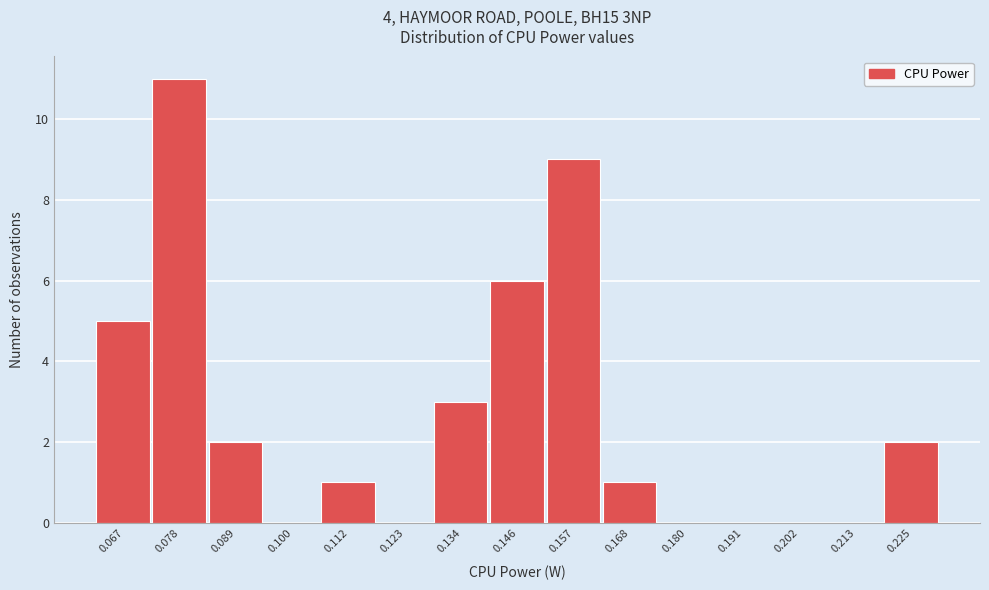

Reading left to right, list every bar in this chart as the range it spans on the x-axis followed by its height. Neither the bar edges nor the heights are printed on the chart, so give them approximately, as read against the axes.

0.060 to 0.072: 5
0.072 to 0.084: 11
0.084 to 0.094: 2
0.094 to 0.106: 0
0.106 to 0.118: 1
0.118 to 0.128: 0
0.128 to 0.140: 3
0.140 to 0.152: 6
0.152 to 0.162: 9
0.162 to 0.174: 1
0.174 to 0.186: 0
0.186 to 0.196: 0
0.196 to 0.208: 0
0.208 to 0.220: 0
0.220 to 0.230: 2